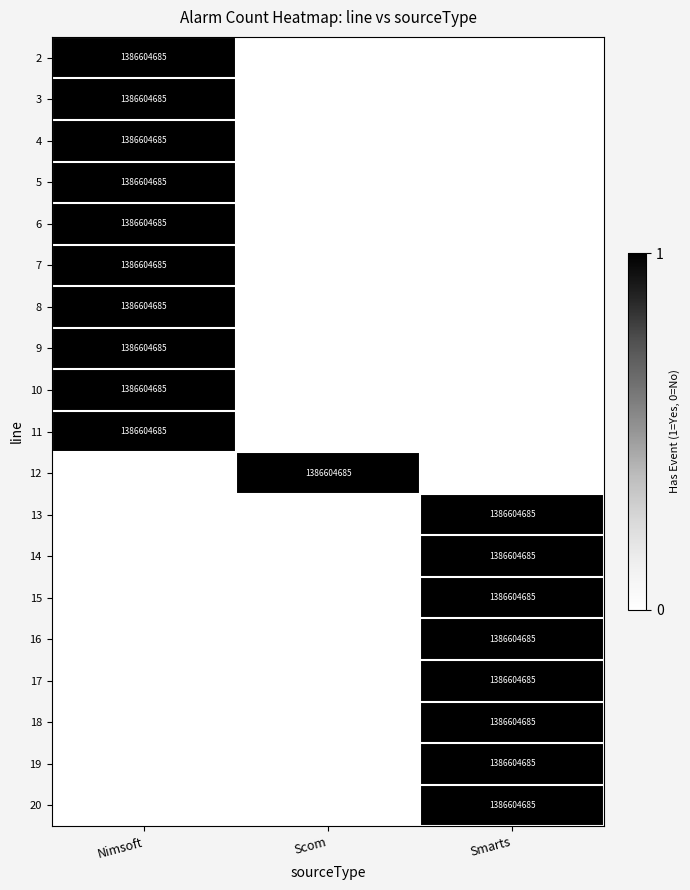

The value of 17 at Smarts is 1905962293. True or false?

False